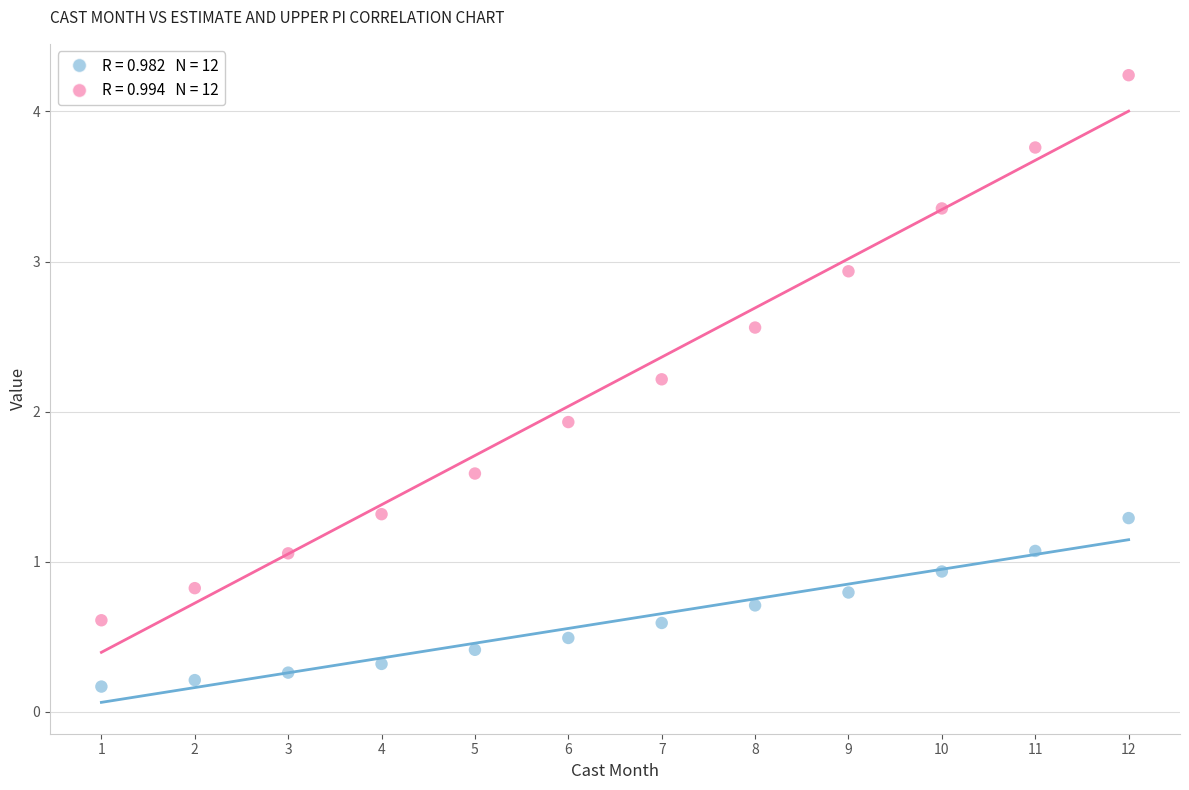

Across all series, what Y value is closest to 2?

1.9